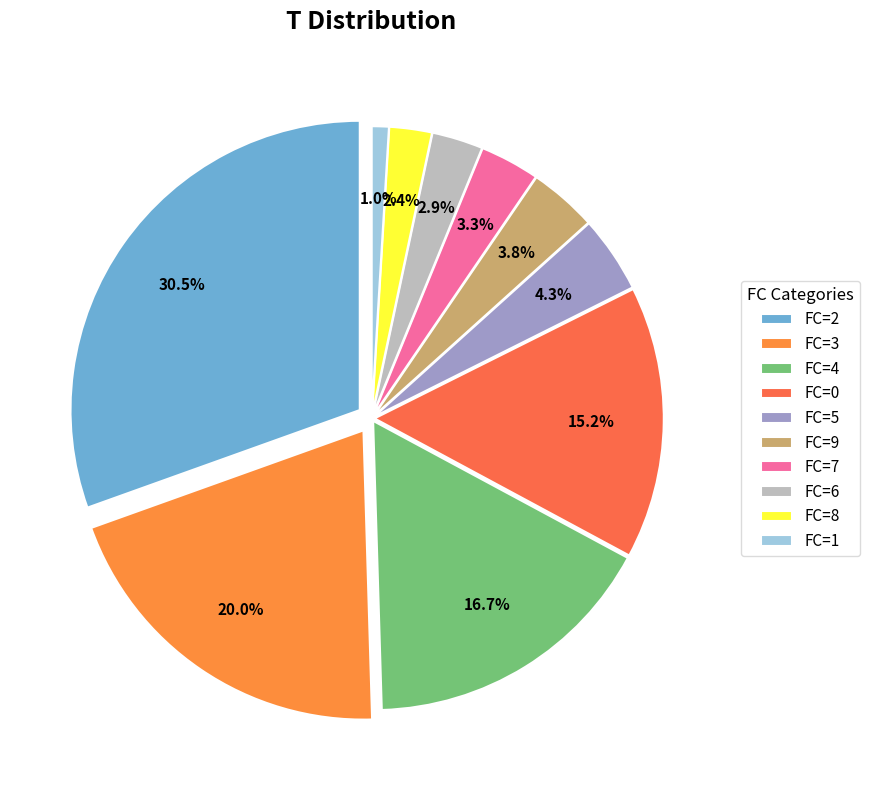

The 3 slice represents 1% of the pie. True or false?

False